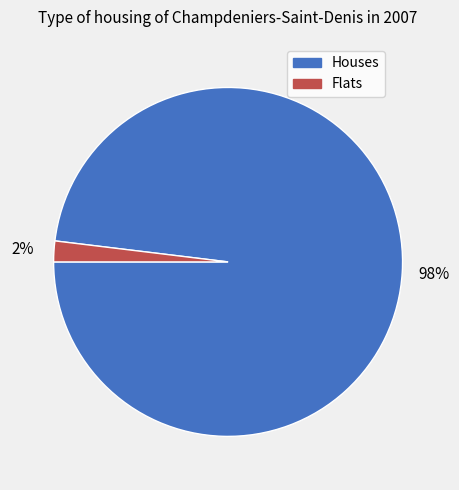

Is there a majority slice in this chart?

Yes